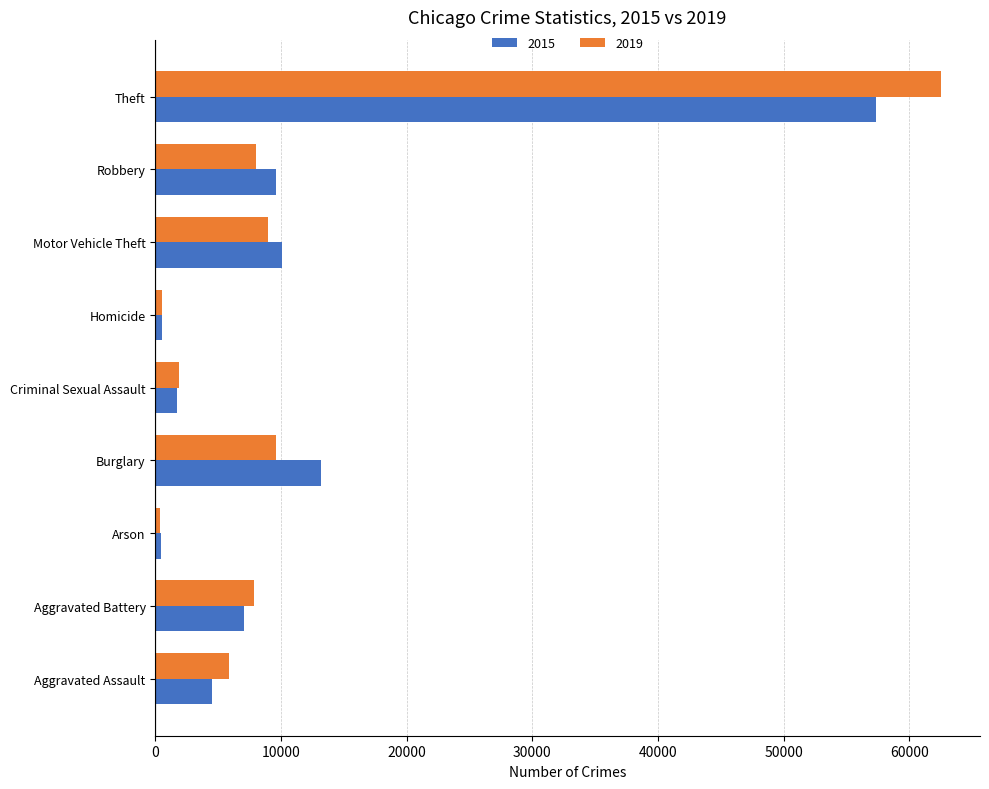

What is the average value of the 2015 series?

11597